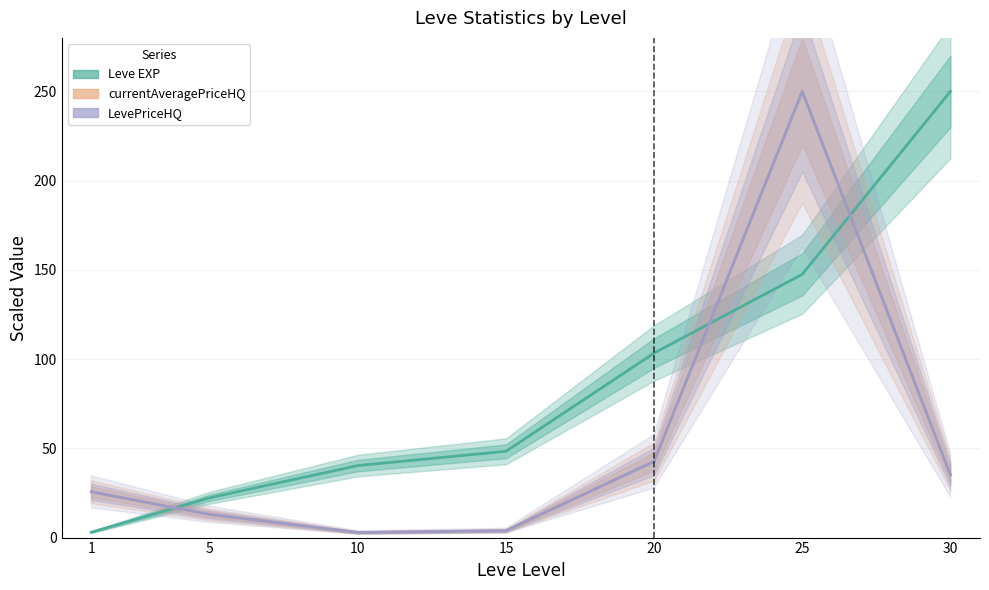

True or false: LevePriceHQ and currentAveragePriceHQ intersect in this chart.

False